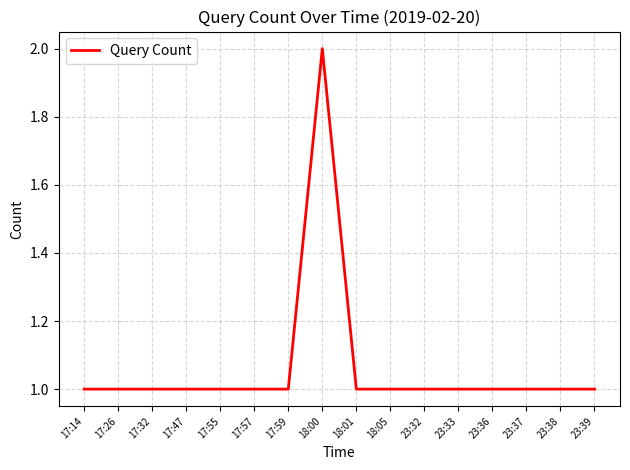

Count the values in the range 1 to 2.

16